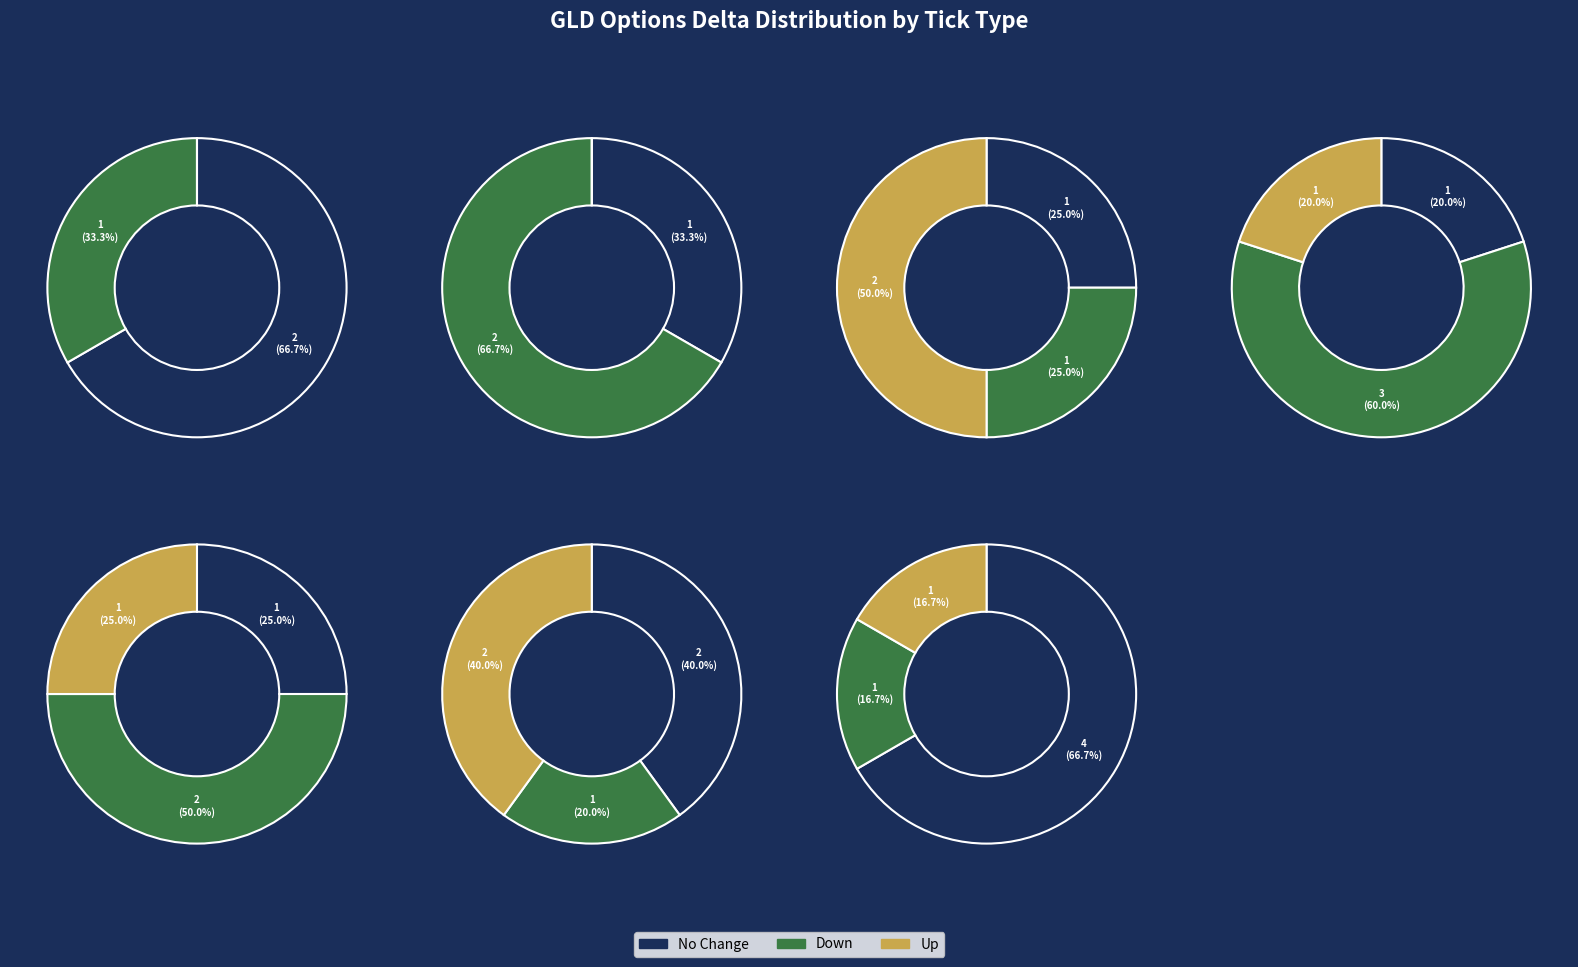

At 125, list the series in order from smallest to largest.

up, down, no_change